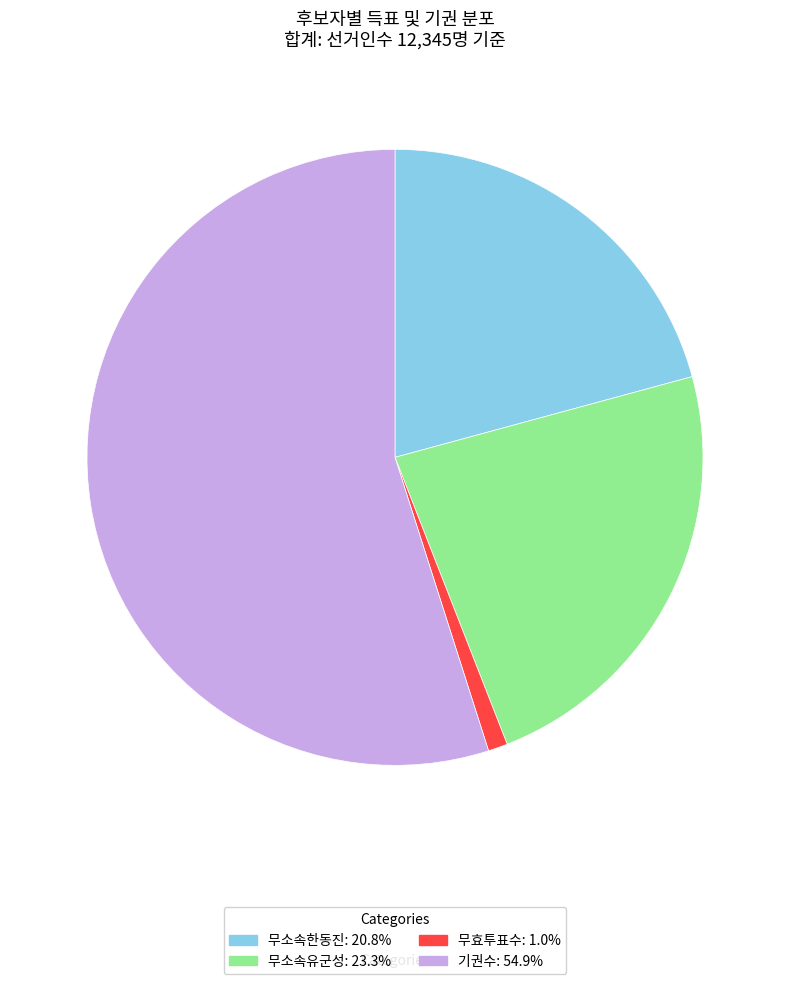

Is there a majority slice in this chart?

Yes